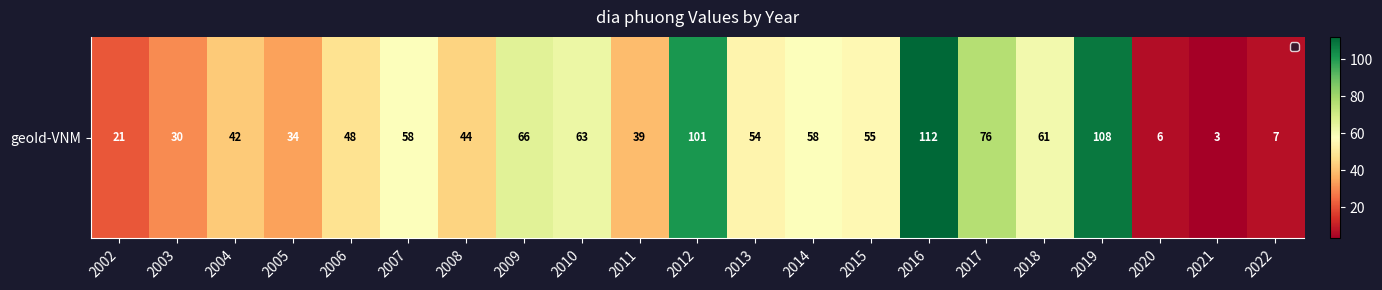

What is the greatest value displayed?

112